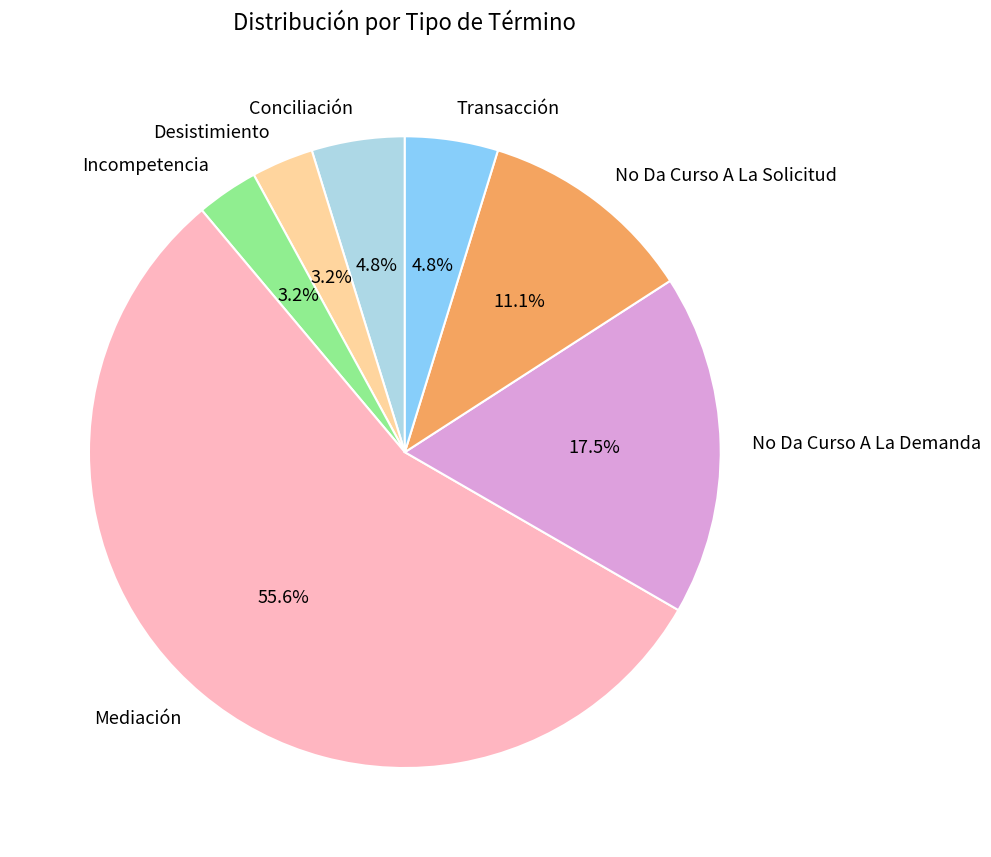

How much of the chart is everything except No Da Curso A La Demanda?

82.5%